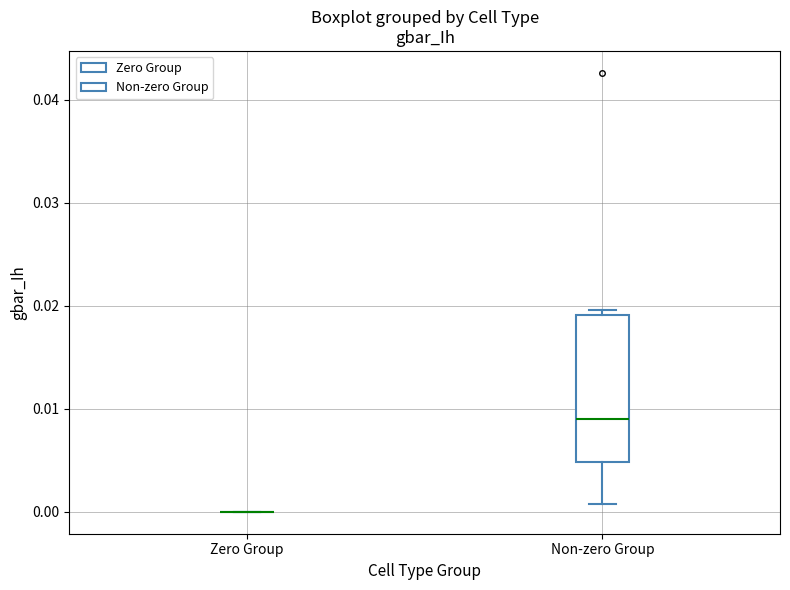

Reading left to right, read every box against the y-axis: the position of its median line, the range the box covers, and the ends of its whiskers. The values are not printed on the chart, so give them approximately, as read against the axis.

Zero Group: box collapsed to a line at 0.000, whiskers 0.000 to 0.000
Non-zero Group: median 0.009, box 0.005 to 0.019, whiskers 0.001 to 0.020